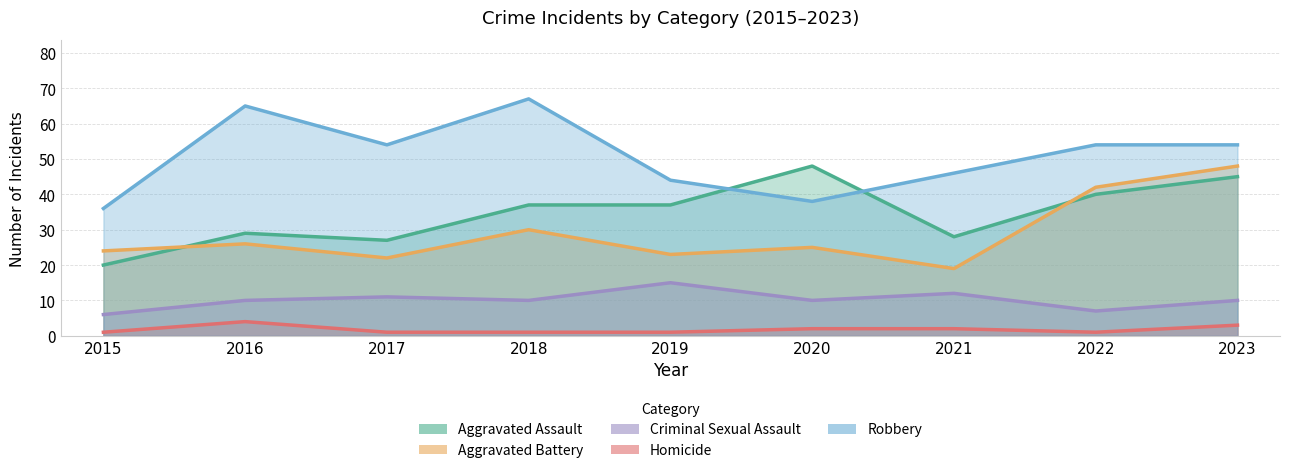

What is the difference between the highest and lowest values at 2022?

53